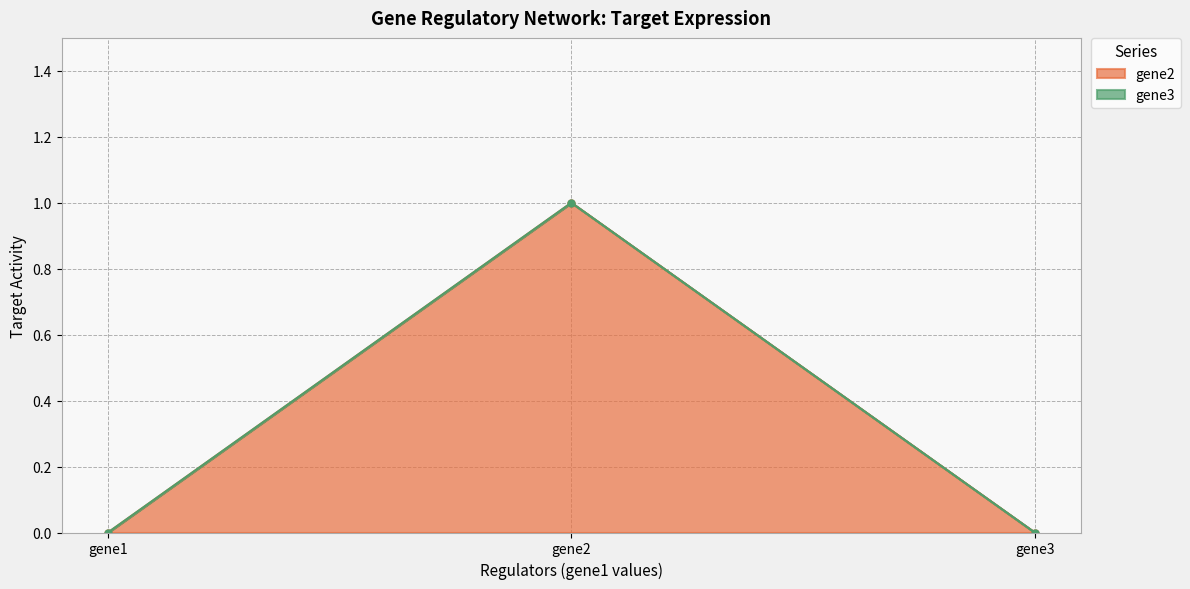

The chart shows a value of 2 at gene2. True or false?

False